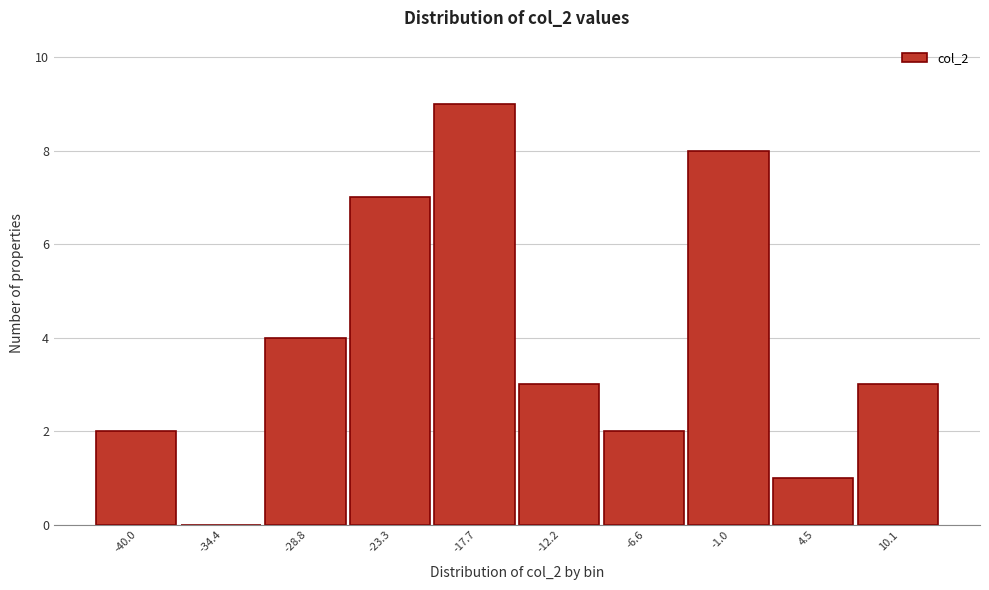

Reading left to right, transcribe all the data shown in this chart.

-40.0=2	-34.4=0	-28.8=4	-23.3=7	-17.7=9	-12.2=3	-6.6=2	-1.0=8	4.5=1	10.1=3